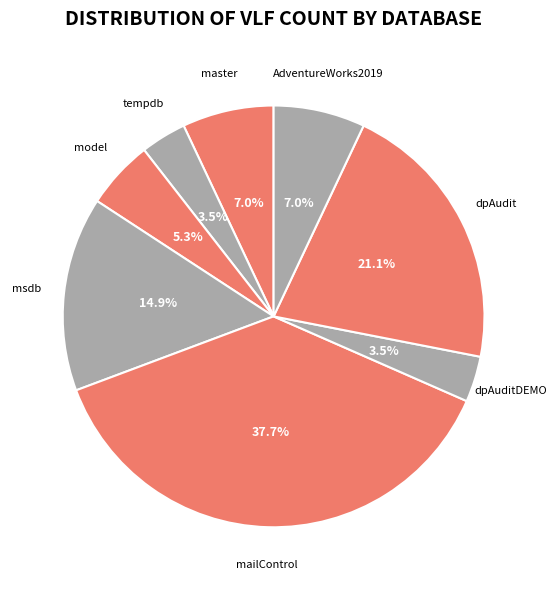

The msdb slice represents 8% of the pie. True or false?

False